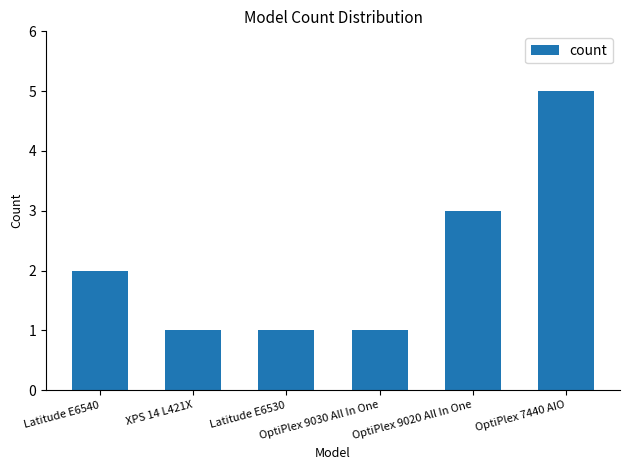

What is the greatest value displayed?

5